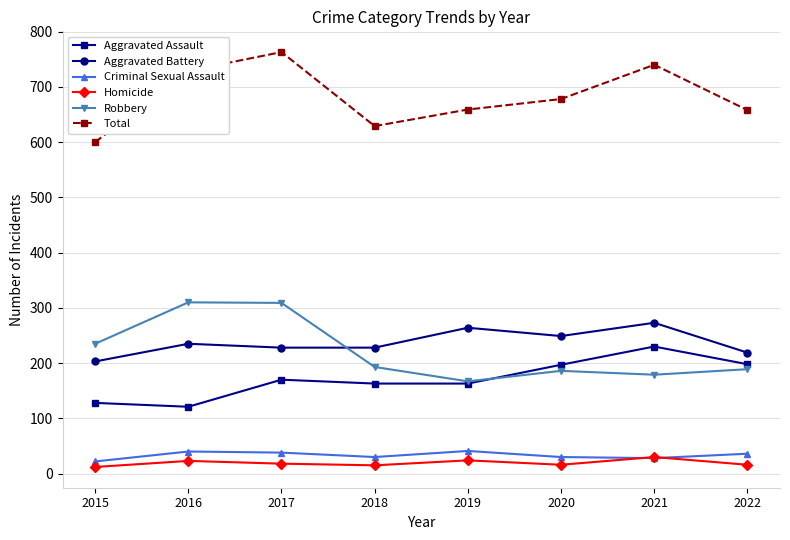

What is the lowest value of the Criminal Sexual Assault series?

22